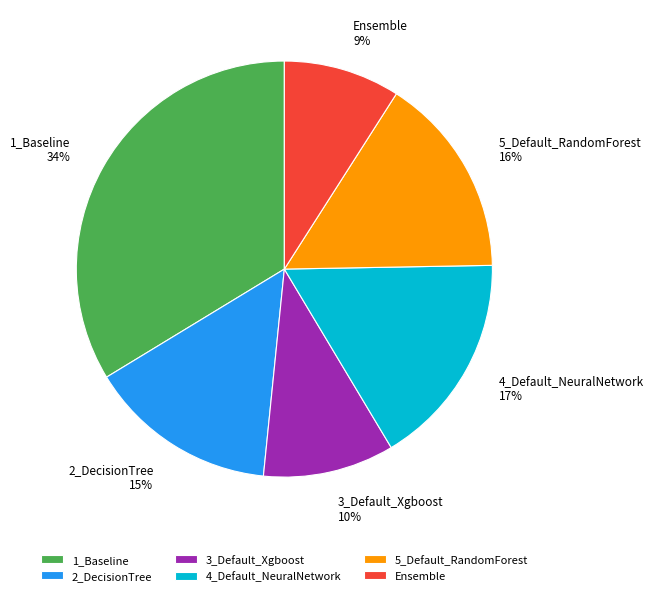

Do 4_Default_NeuralNetwork and 1_Baseline together represent more than half of the pie?

Yes